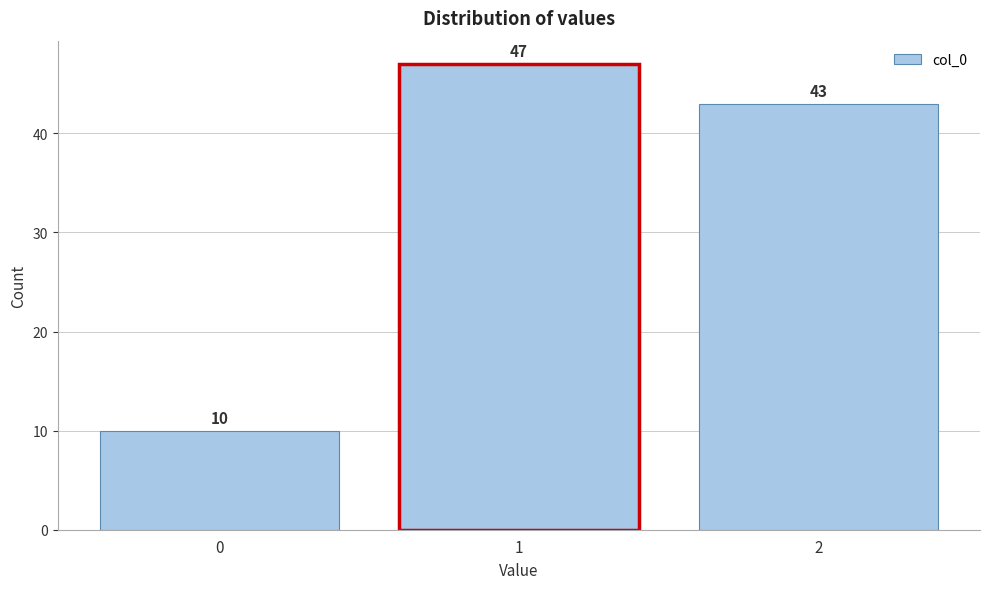

Reading left to right, what are all the values shown in this chart?

0=10	1=47	2=43